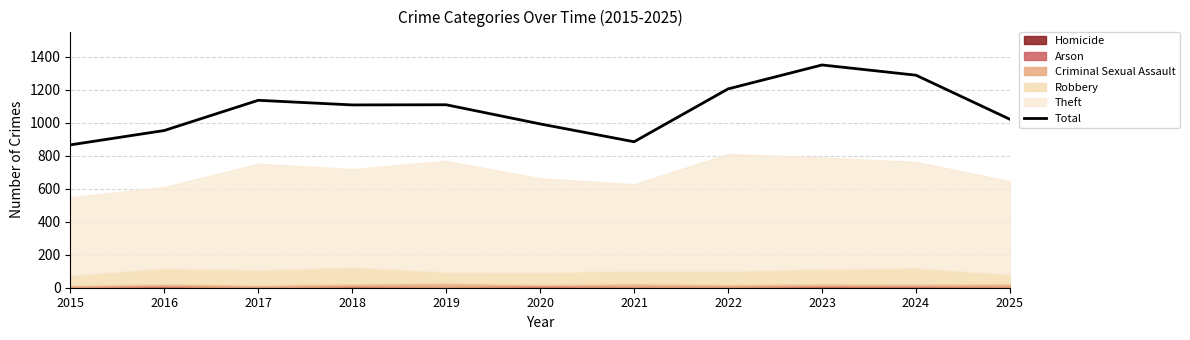

At which label is the value closest to 1107?

2018